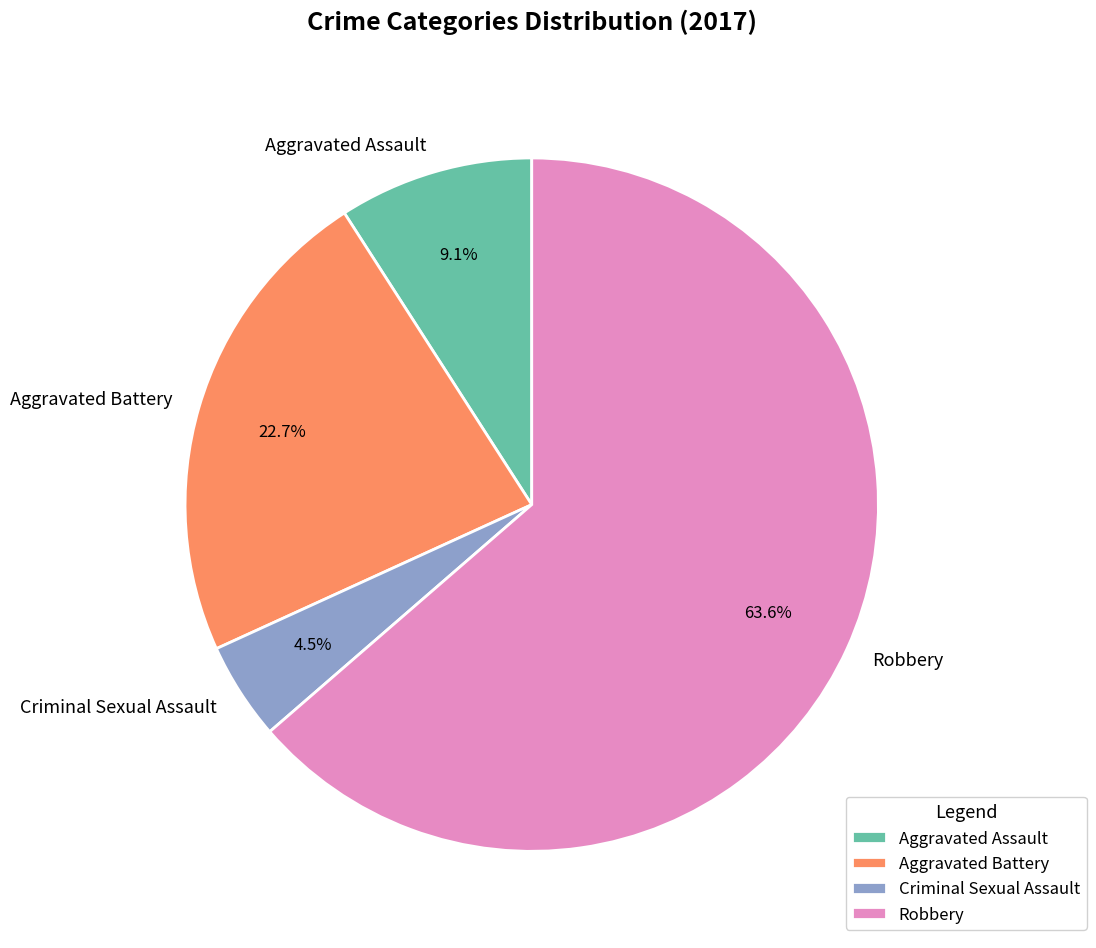

Is the sum of Robbery and Aggravated Assault greater than half?

Yes